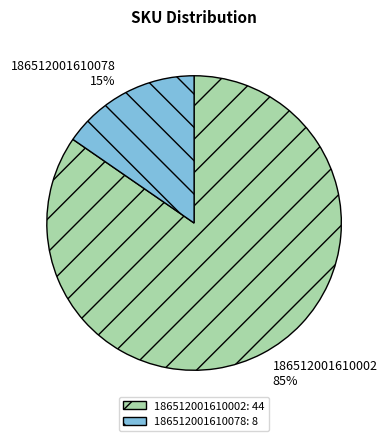

How many slices are in this pie chart?

2